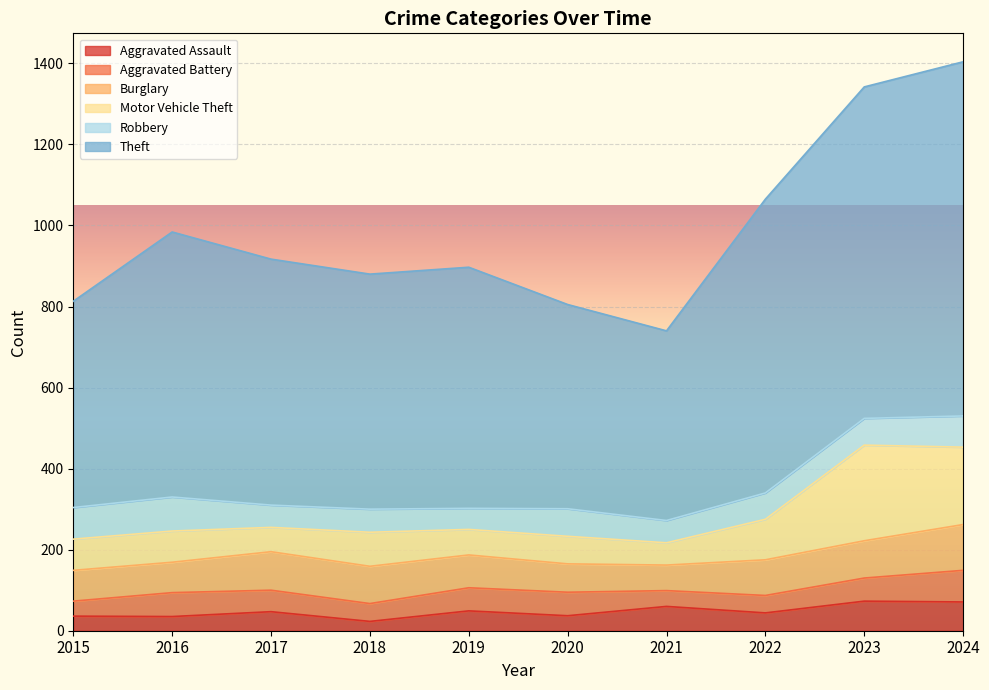

What is the value of the Theft point at the 2nd from the left?

654